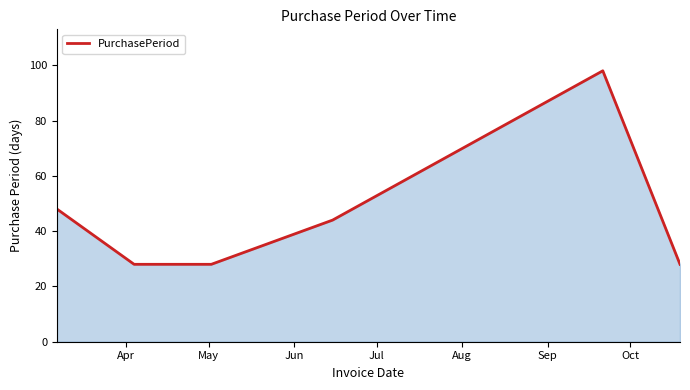

What is the minimum value shown in the chart?

28